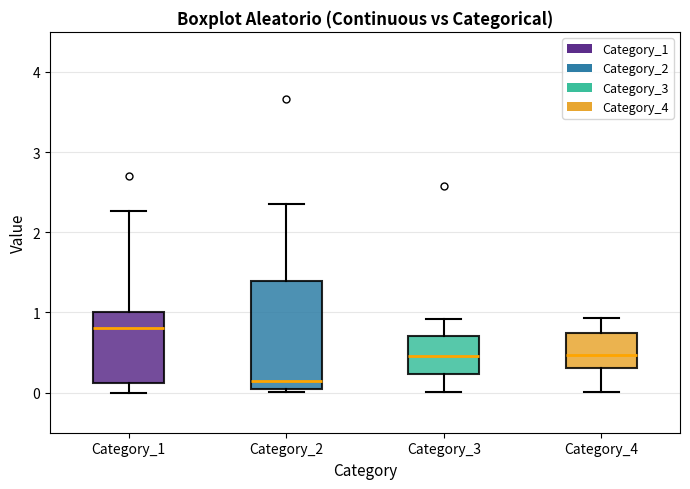

Which box is the tallest, from its lower edge to its upper edge?

Category_2